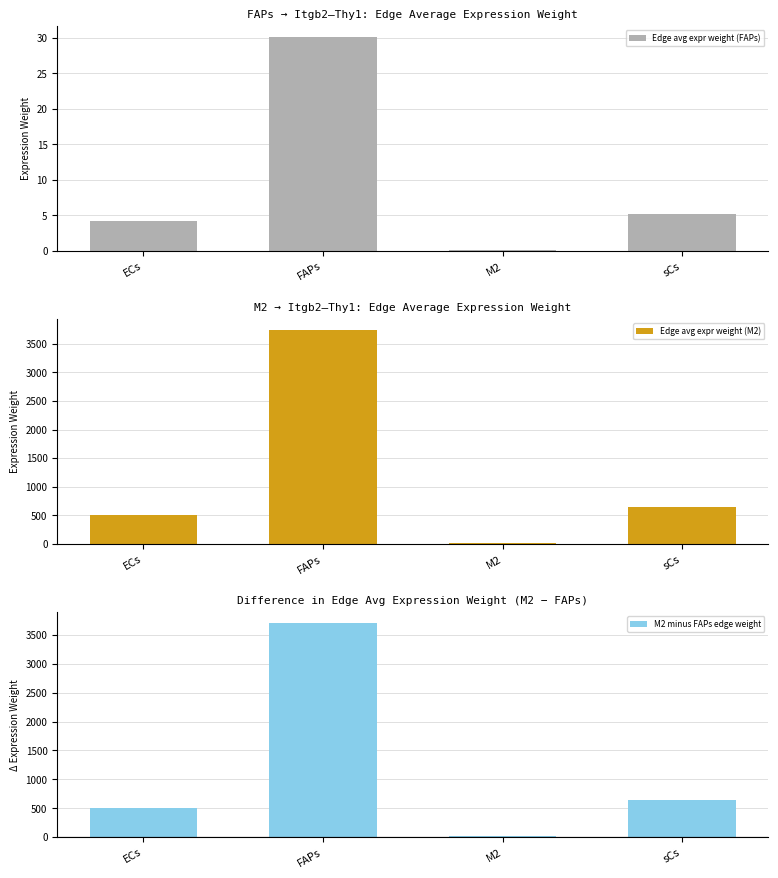

Which series has the largest total across all categories?

Edge avg expr weight (M2)